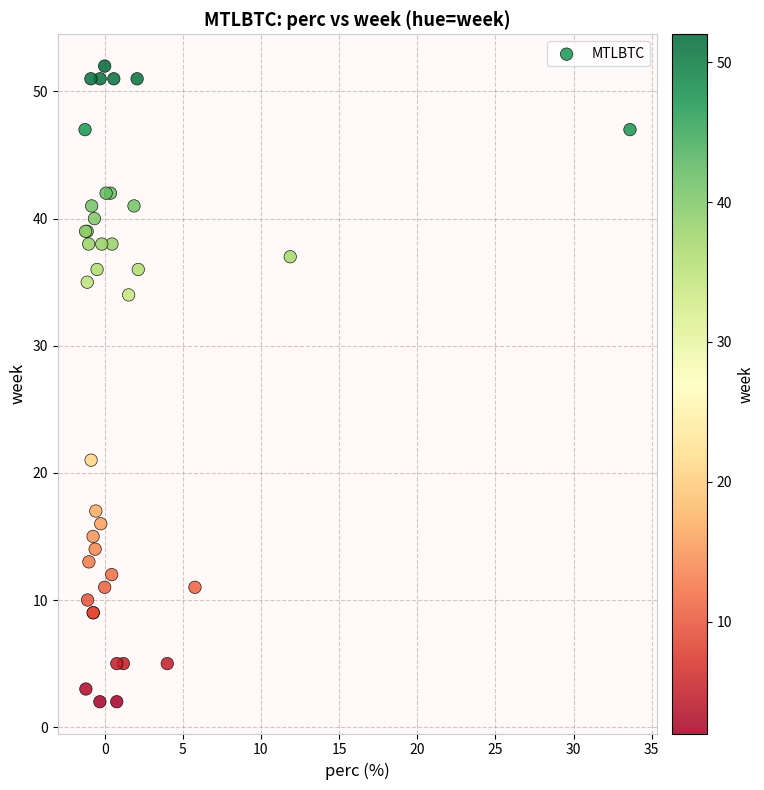

What Y value in the scatter plot is closest to 27?

21